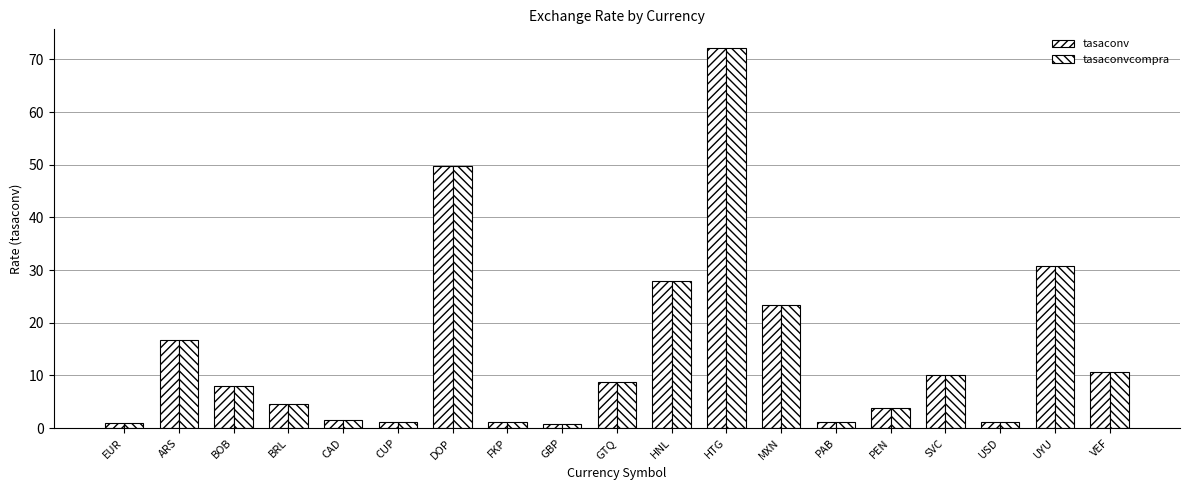

At which category is the sum across all series the highest?

HTG